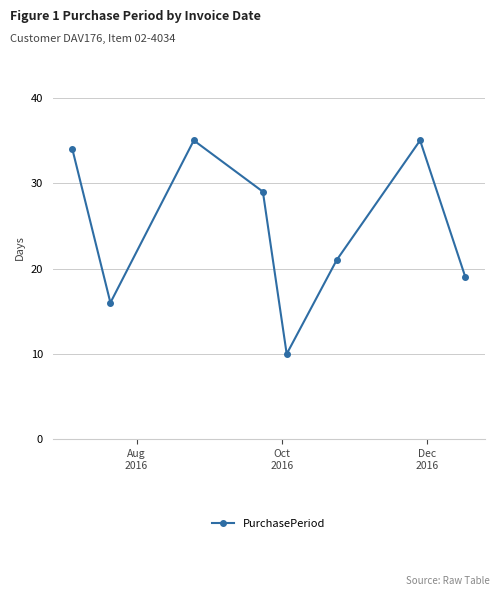

What is the value of the 4th point from the left?

29